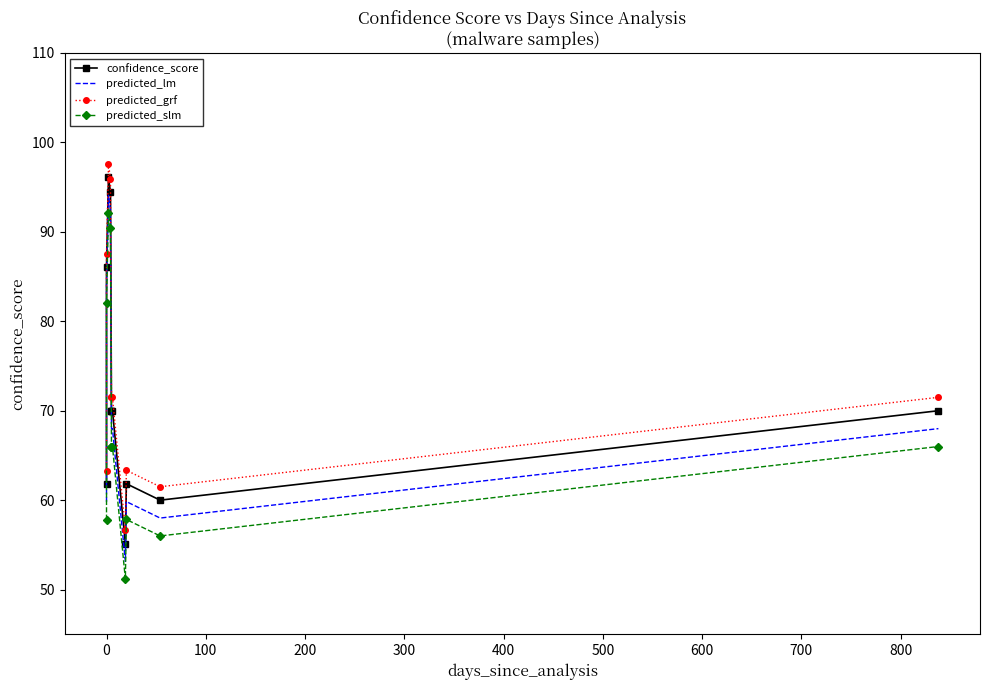

What is the difference between the predicted_grf values at 400 and 0?

16.1